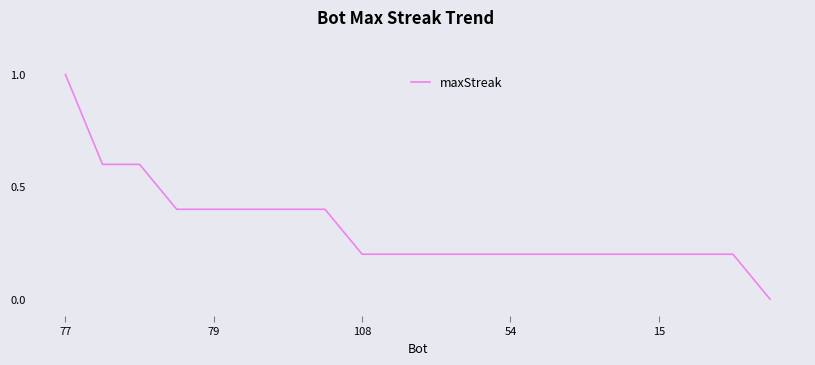

What is the difference between the maximum and minimum values?

1.0